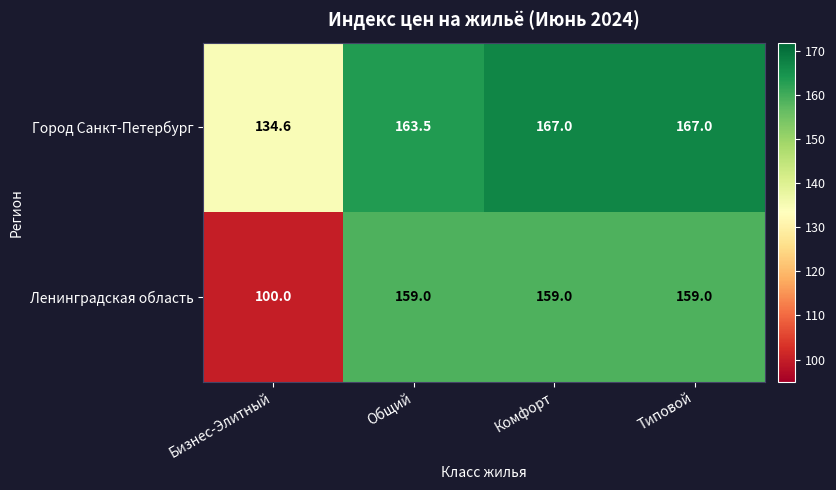

Reading right to left, extract all data points from this chart.

Город Санкт-Петербург: Типовой=167.0	Комфорт=167.0	Общий=163.5	Бизнес-Элитный=134.6
Ленинградская область: Типовой=159.0	Комфорт=159.0	Общий=159.0	Бизнес-Элитный=100.0